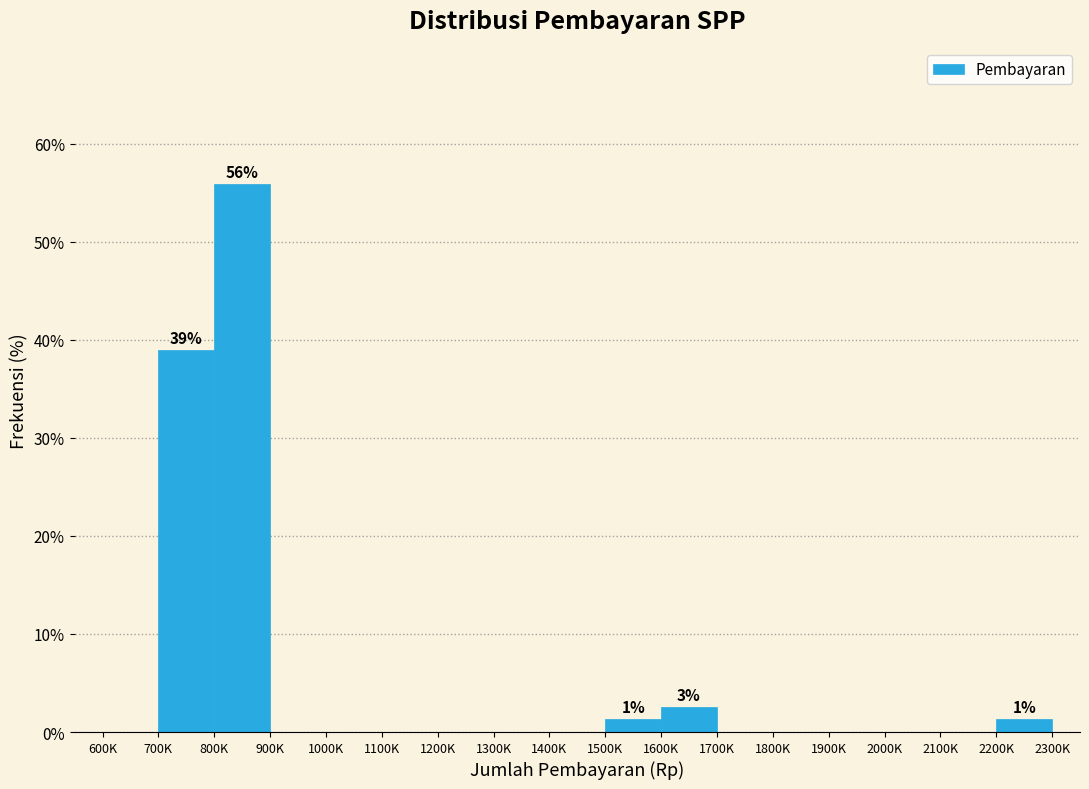

Reading left to right, transcribe all the data shown in this chart.

600K=0.0	700K=39.0	800K=55.8	900K=0.0	1000K=0.0	1100K=0.0	1200K=0.0	1300K=0.0	1400K=0.0	1500K=1.3	1600K=2.6	1700K=0.0	1800K=0.0	1900K=0.0	2000K=0.0	2100K=0.0	2200K=1.3